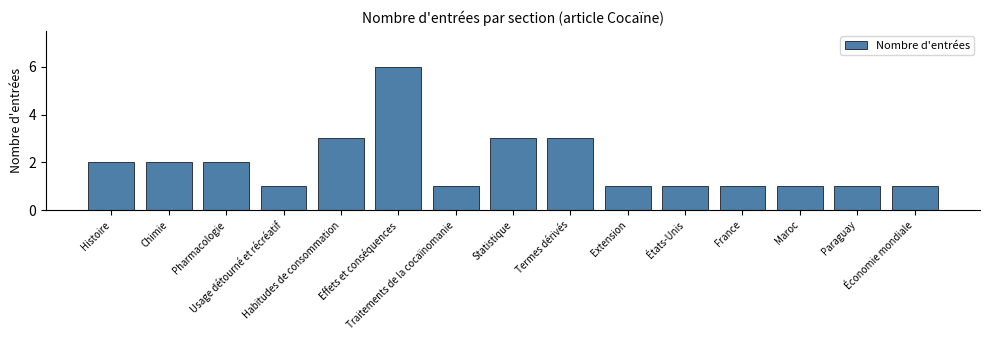

Reading left to right, what are all the values shown in this chart?

Histoire=2	Chimie=2	Pharmacologie=2	Usage détourné et récréatif=1	Habitudes de consommation=3	Effets et conséquences=6	Traitements de la cocaïnomanie=1	Statistique=3	Termes dérivés=3	Extension=1	États-Unis=1	France=1	Maroc=1	Paraguay=1	Économie mondiale=1